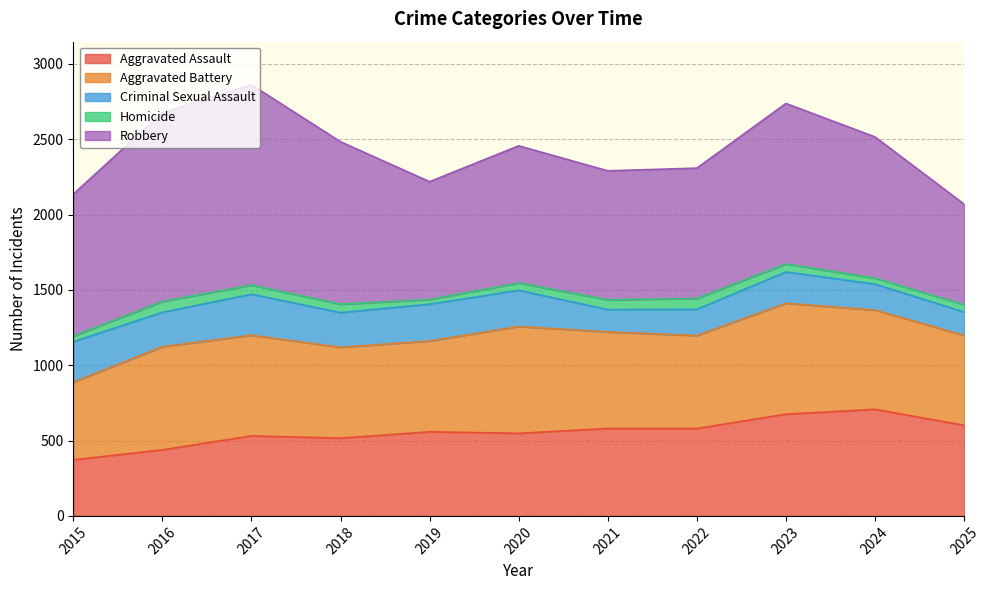

The Aggravated Battery series shows 641 at 2021. True or false?

True